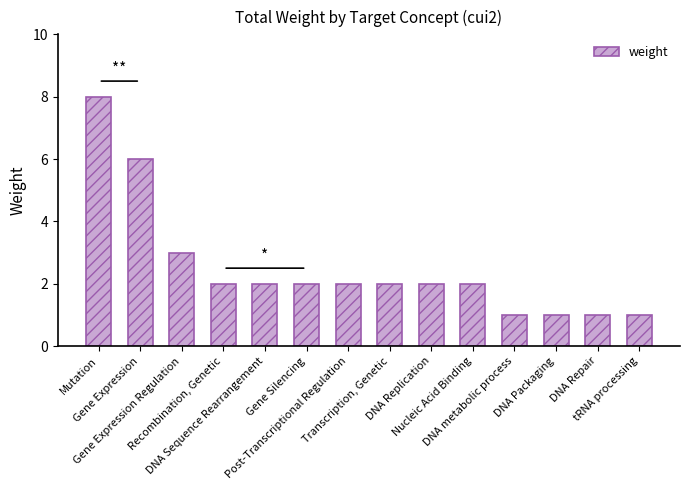

True or false: the data shows 1 at tRNA processing.

True